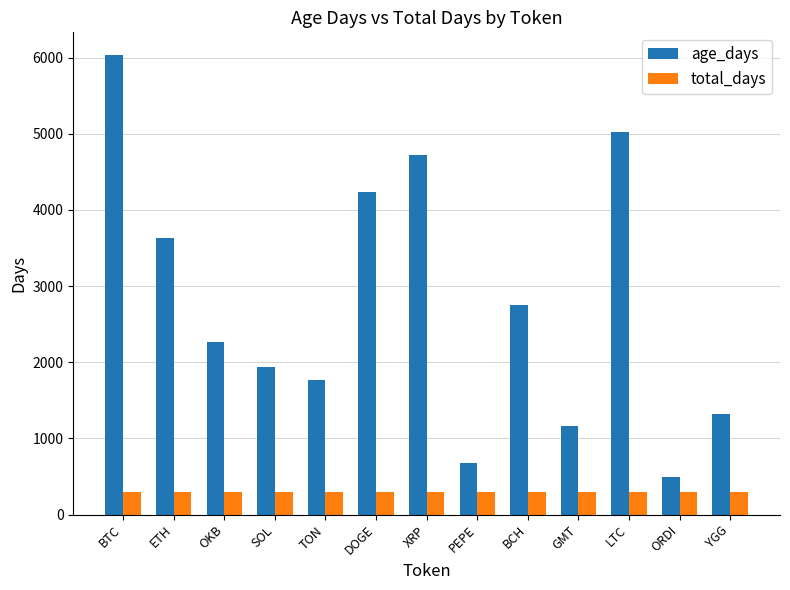

What is the label of the 2nd bar from the right?

ORDI